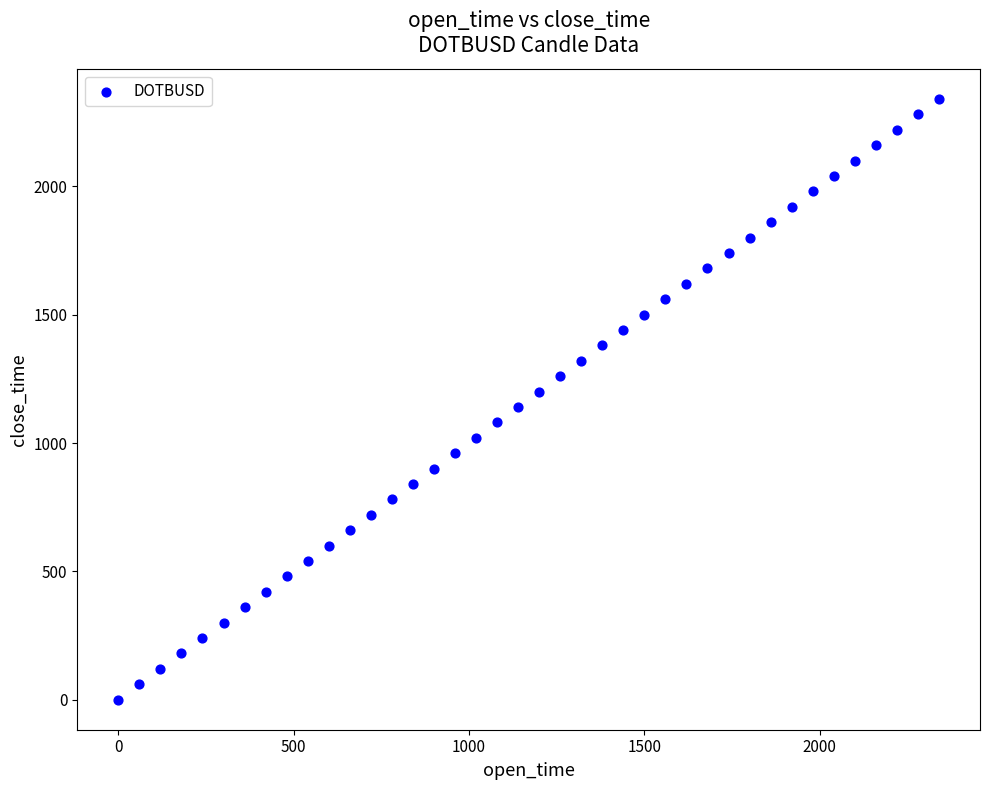

What is the range of Y values (max minus min)?

2340